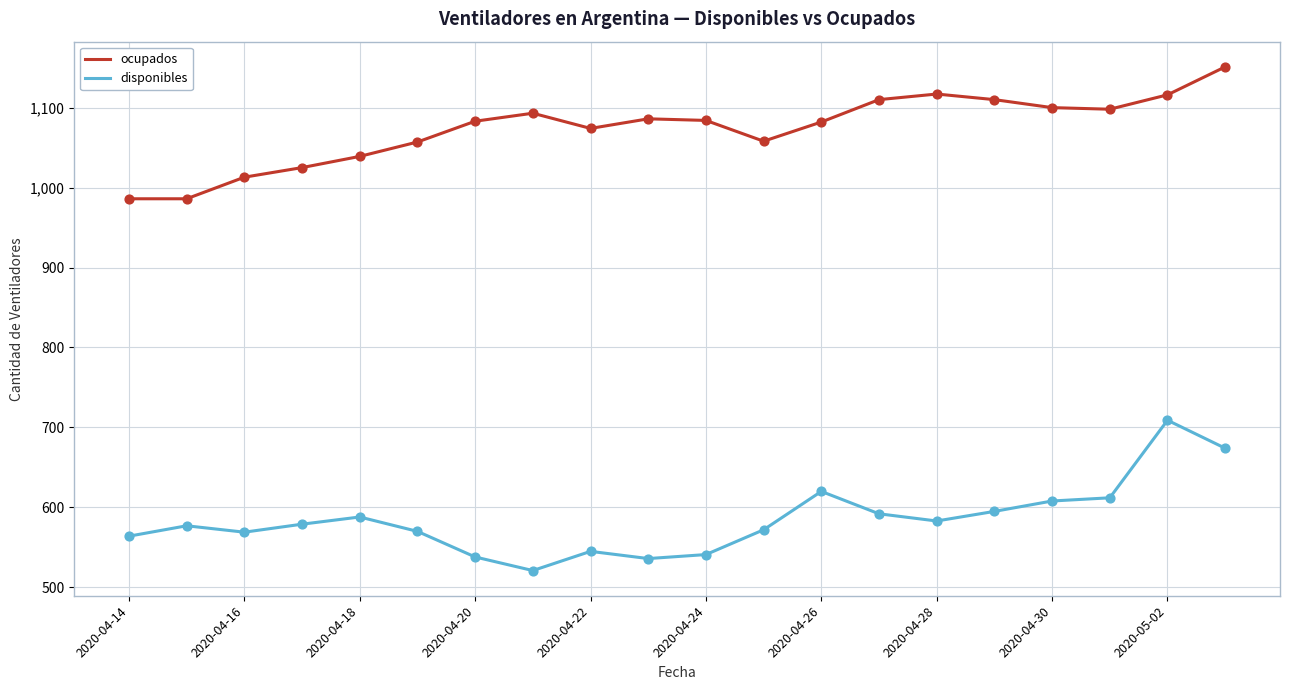

What is the smallest value displayed?

521